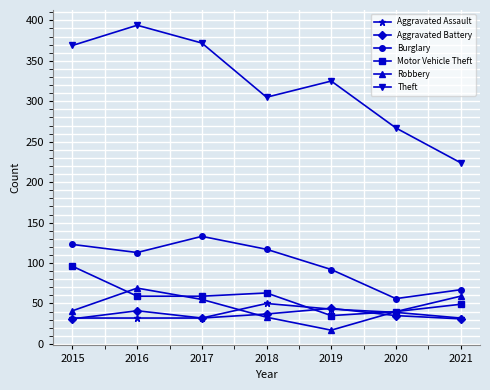

Which series has the widest spread of values?

Theft